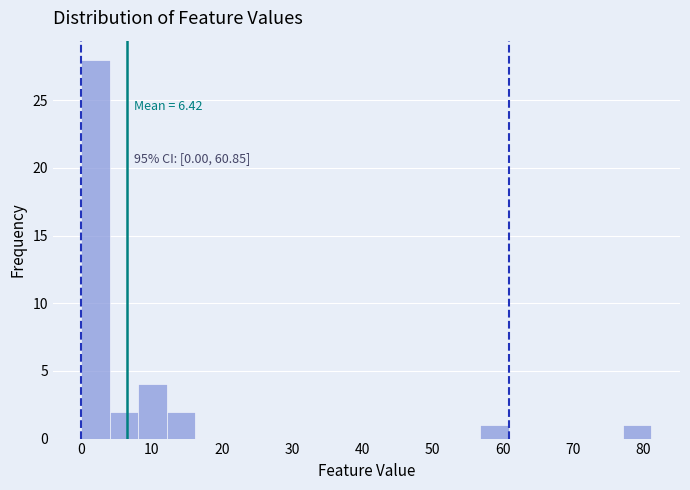

Which range on the x-axis has the tallest bar?

0 to 4